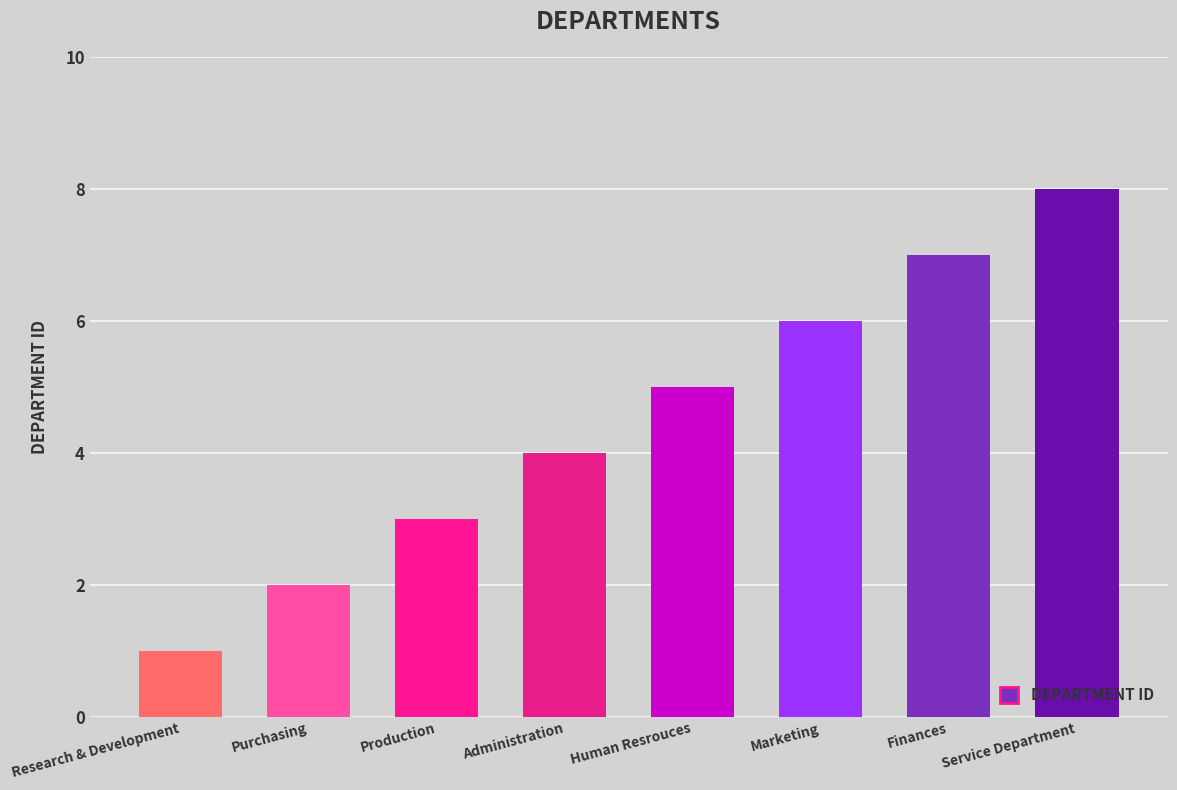

What is the change in value from Human Resrouces to Service Department?

+3